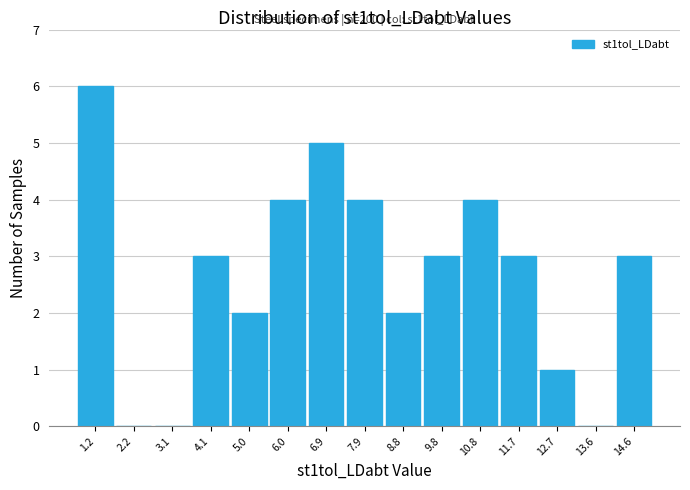

Which range on the x-axis has the tallest bar?

0.8 to 1.7